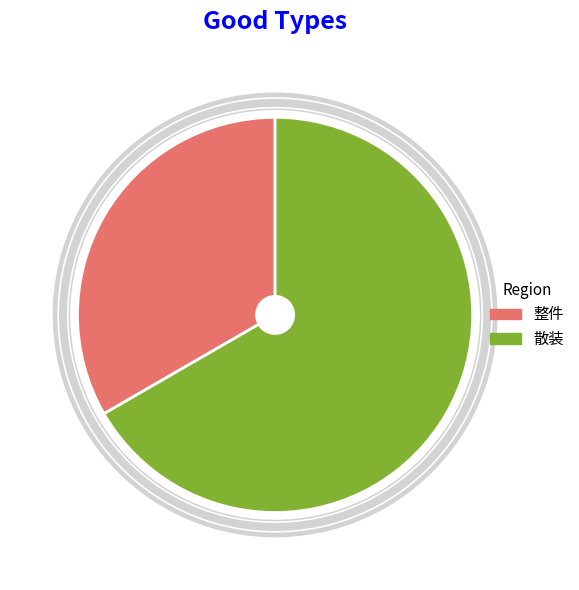

Approximately how many times larger is the value at 1 compared to 2?

0.5